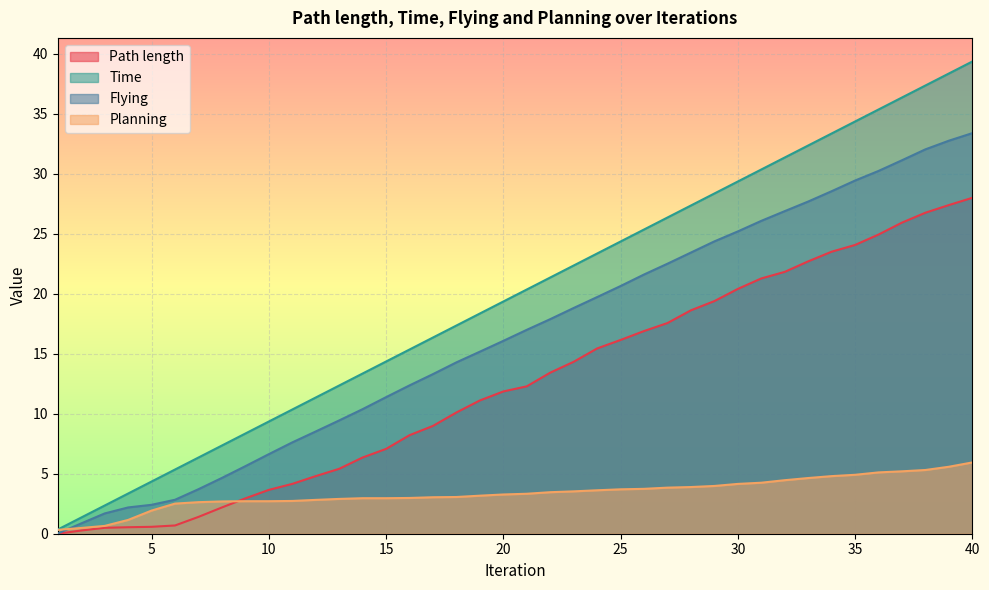

What is the average value of the Path length series?

12.5